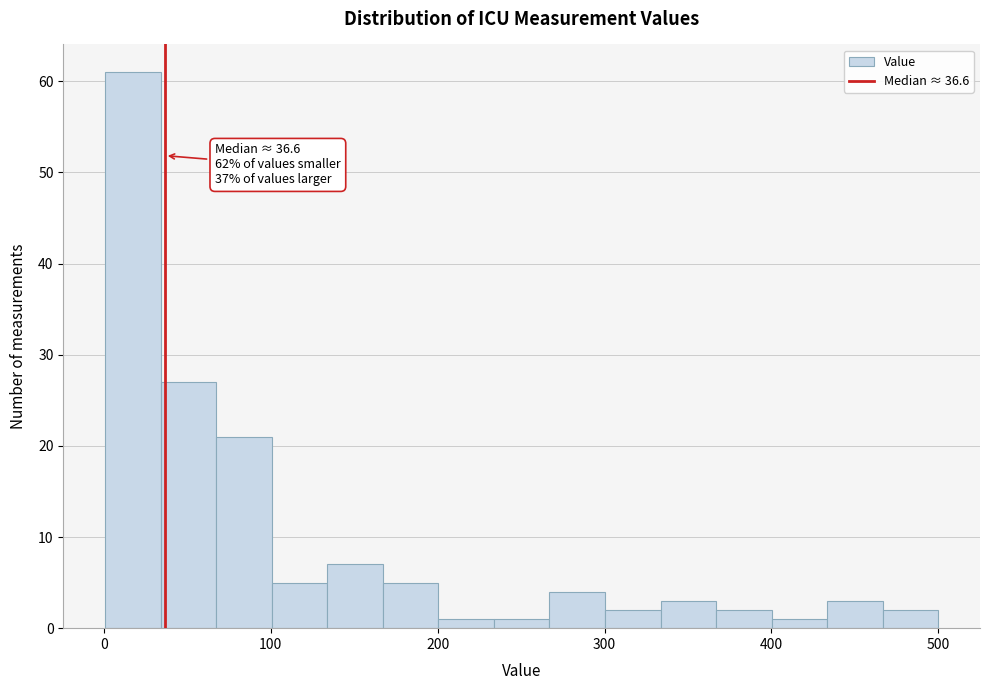

Around what value on the x-axis is the tallest bar? Give the approximate position of its centre, as read against the axis.

20